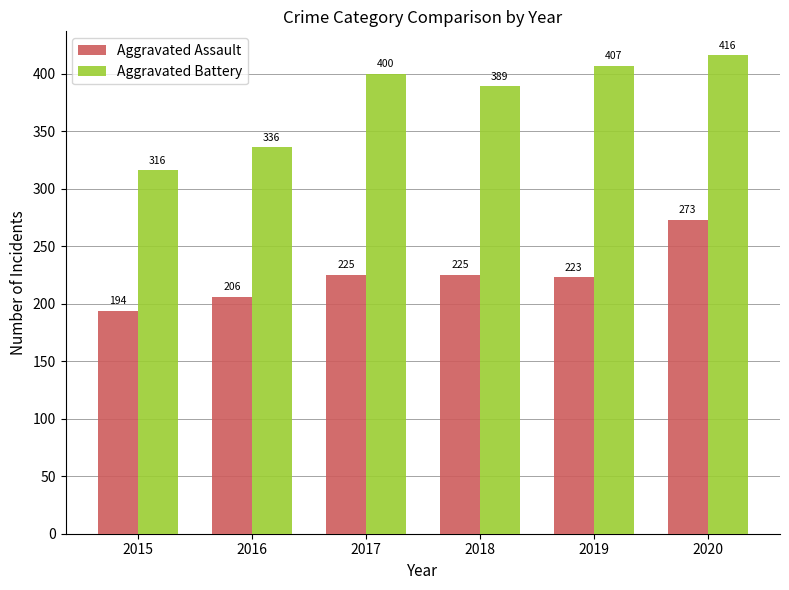

Which series has the largest range (max minus min)?

Aggravated Battery